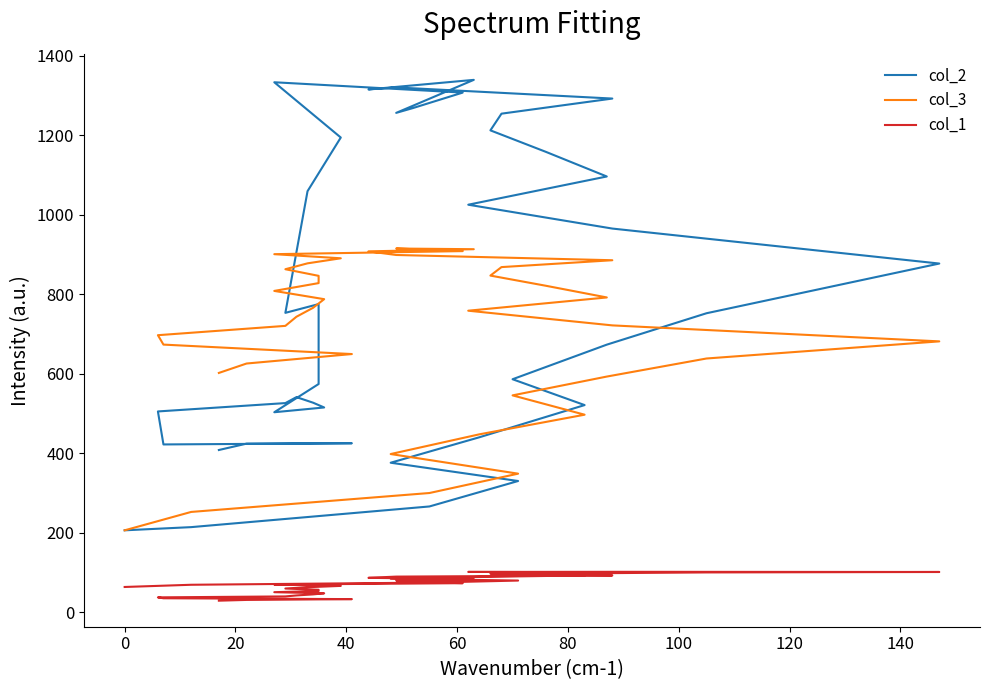

Which category has the highest value in the col_2 series?

20